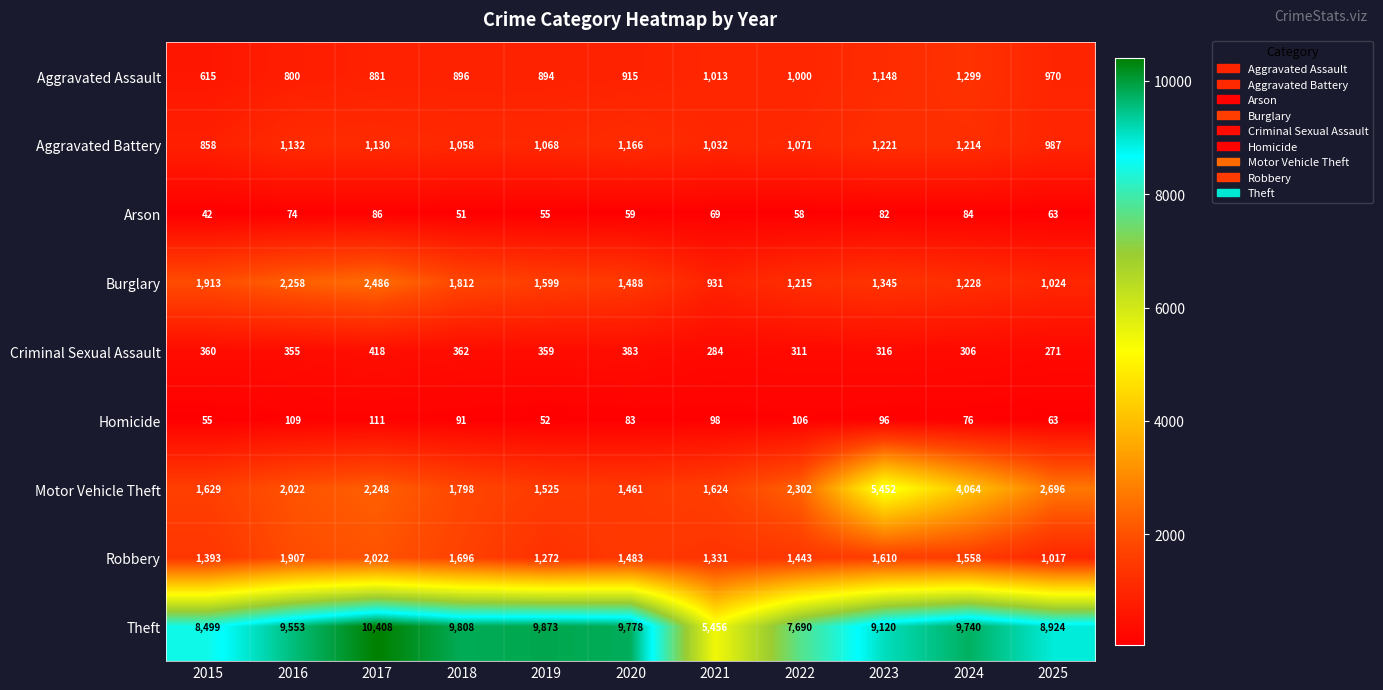

Which category has the highest value across all series?

2017